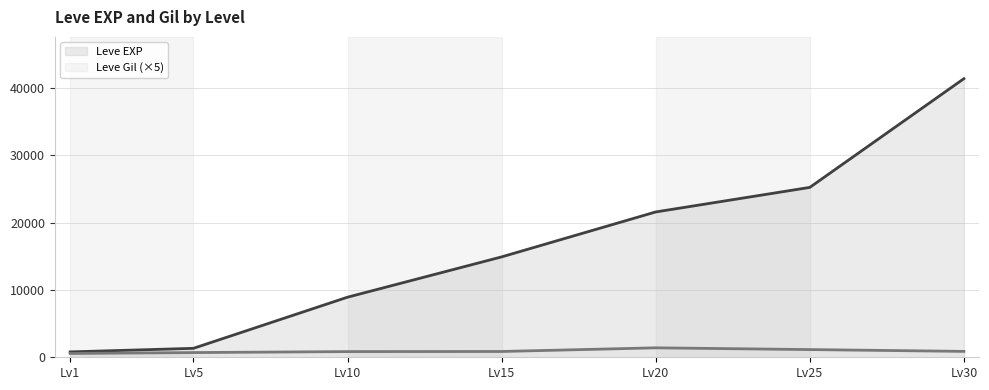

What is the greatest value displayed?

41410